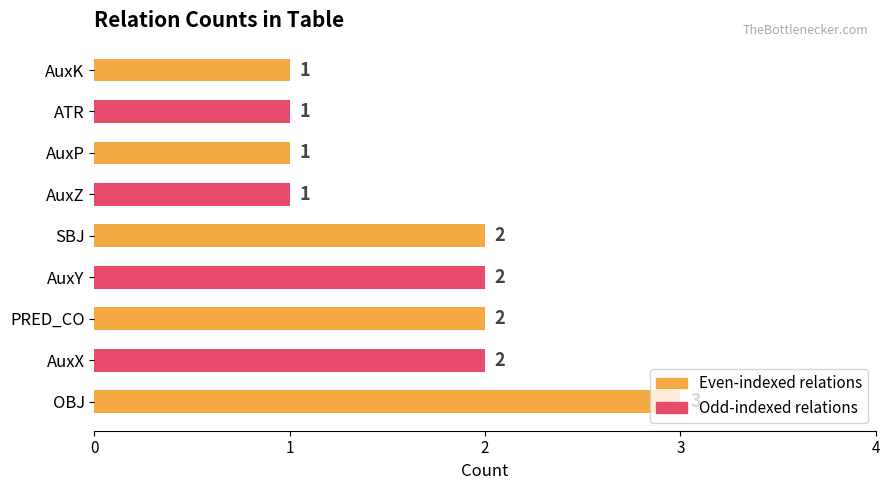

Are the bars horizontal?

Yes